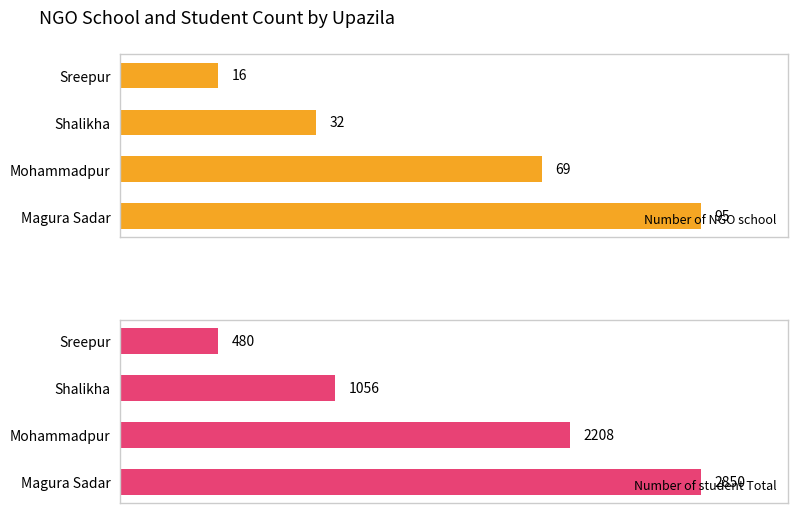

List the series in order of their peak value, highest first.

Number of student Total, Number of NGO school